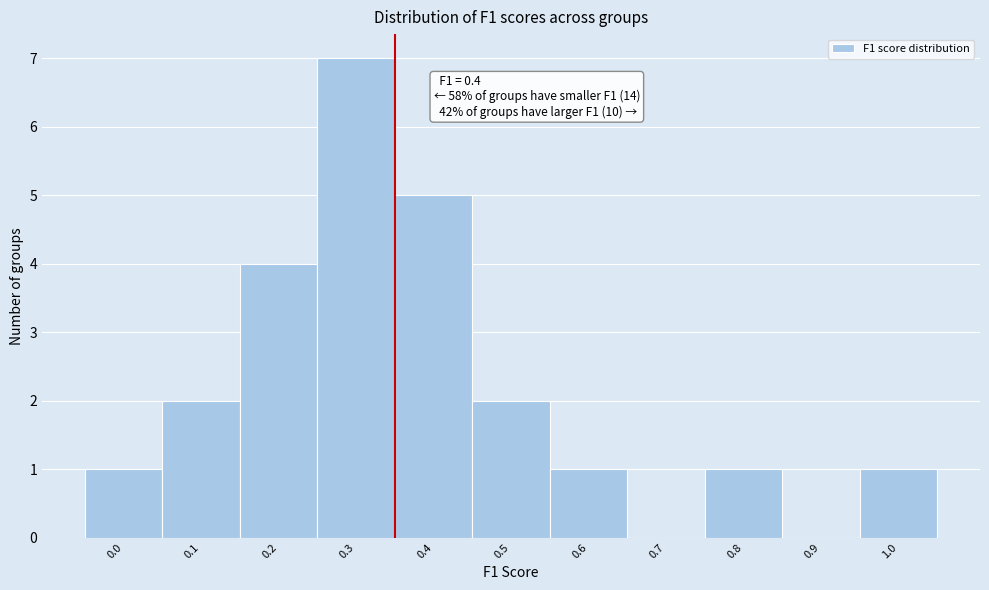

Reading left to right, transcribe all the data shown in this chart.

0.0=1	0.1=2	0.2=4	0.3=7	0.4=5	0.5=2	0.6=1	0.7=0	0.8=1	0.9=0	1.0=1